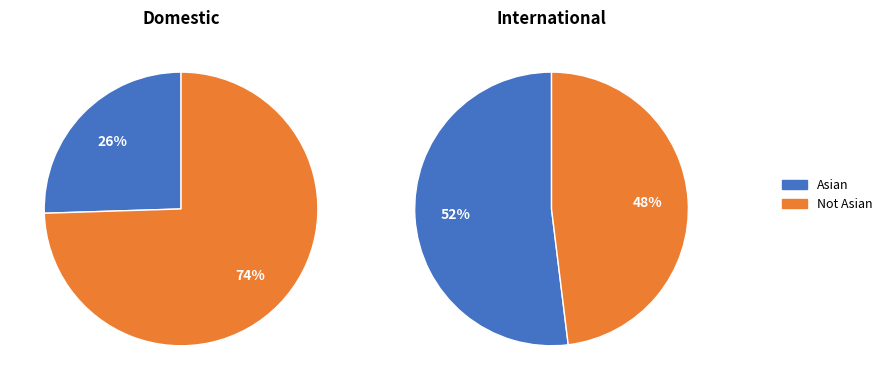

Is the sum of Not Asian and Asian greater than half?

Yes